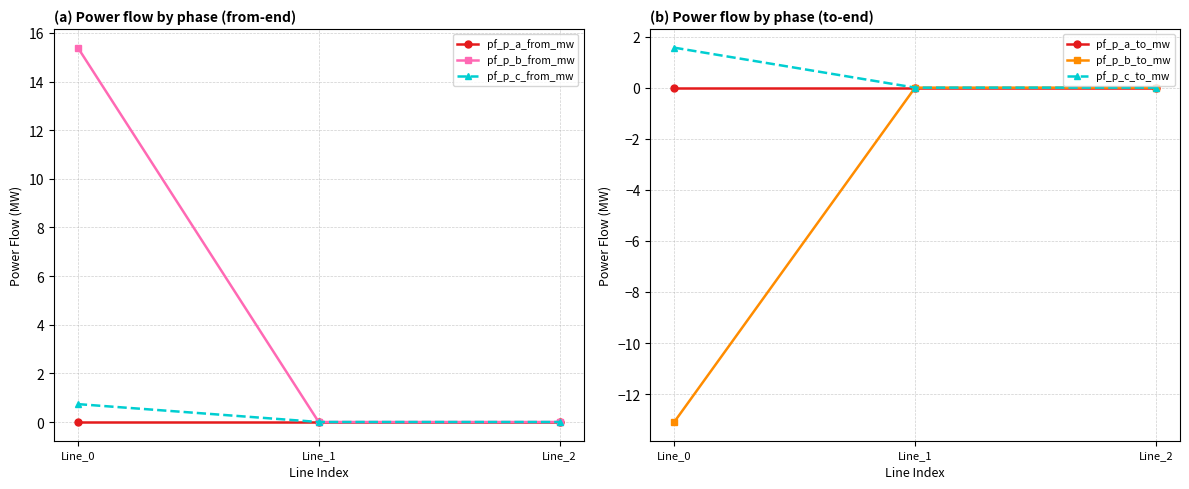

At how many categories does at least one series exceed -3?

3